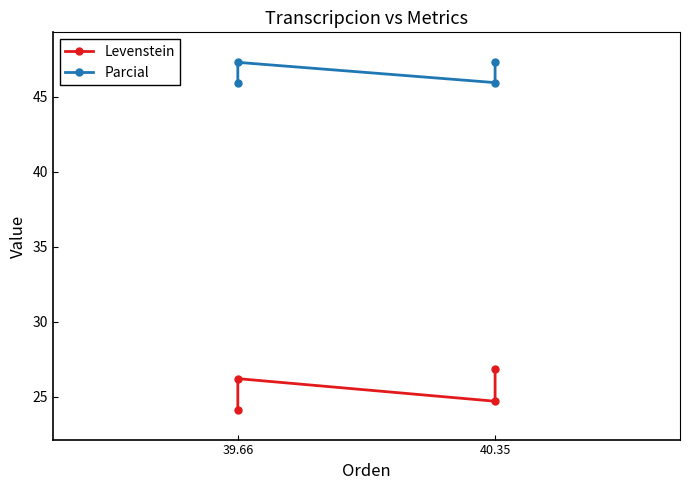

How many lines are shown in the chart?

2